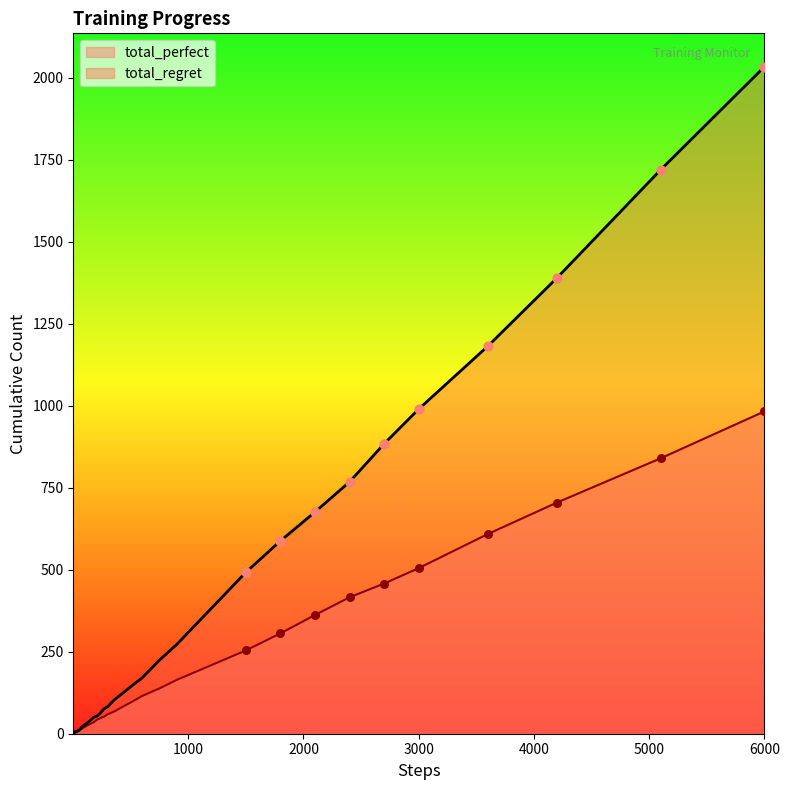

Which series contains the lowest Y value?

total_regret